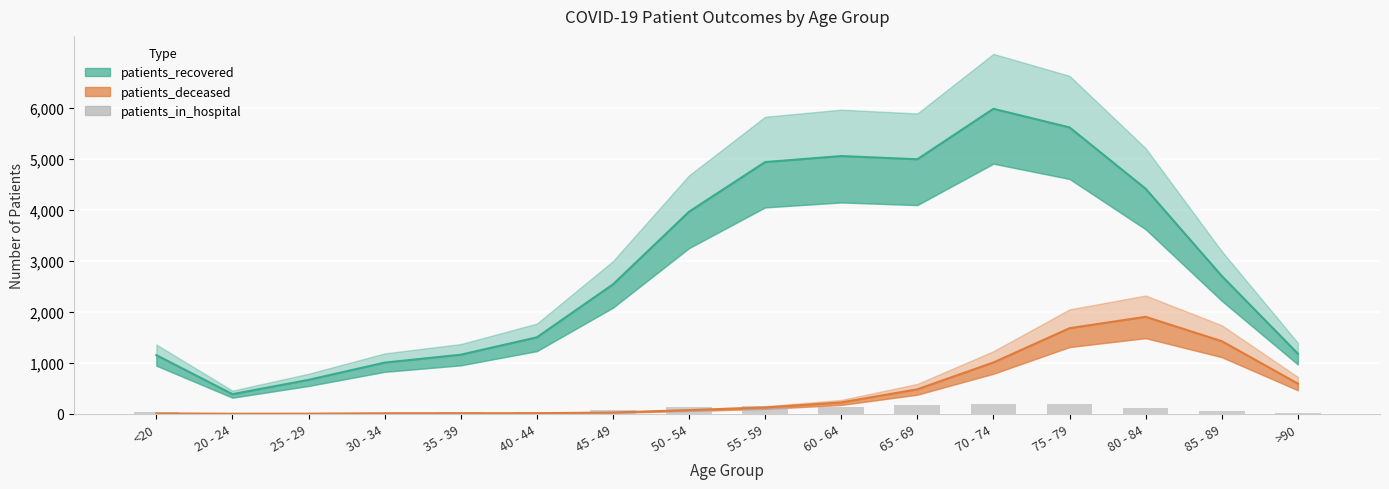

Read the value at 35 - 39.

30